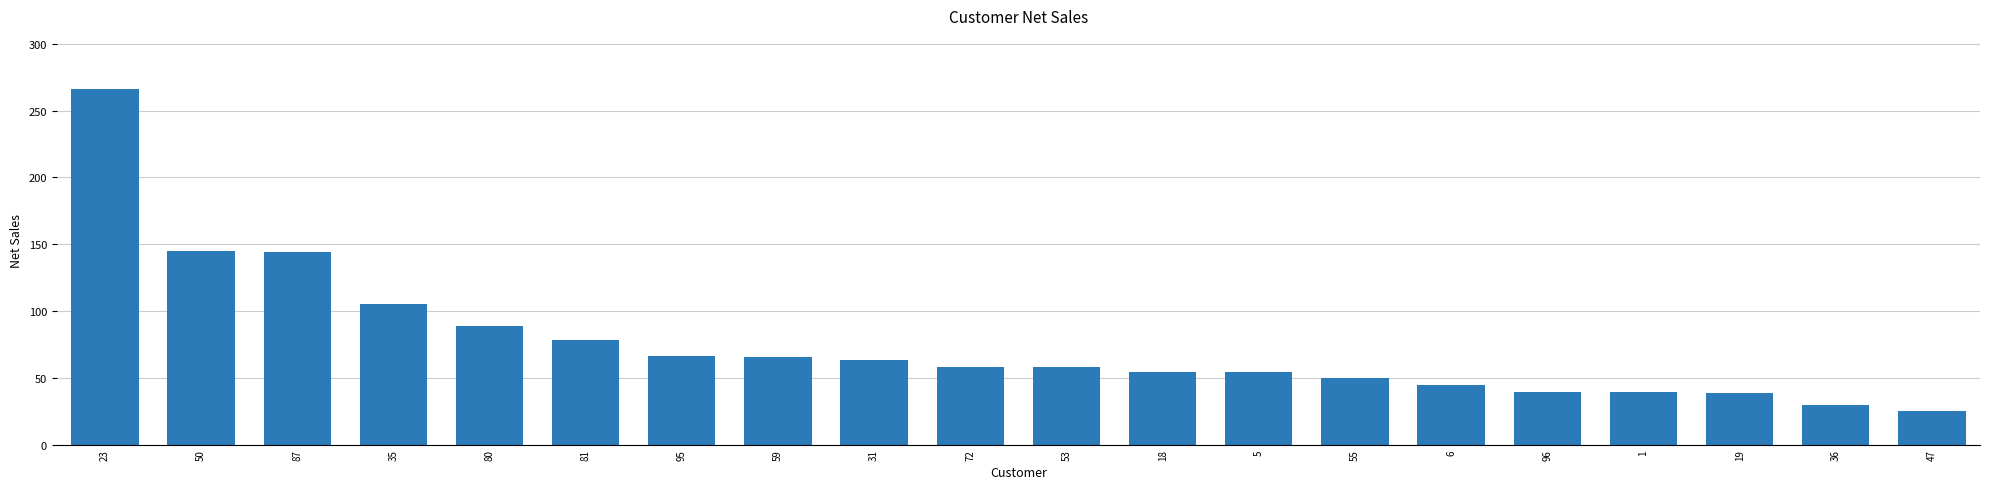

Approximately how many times larger is the value at 18 compared to 72?

0.9